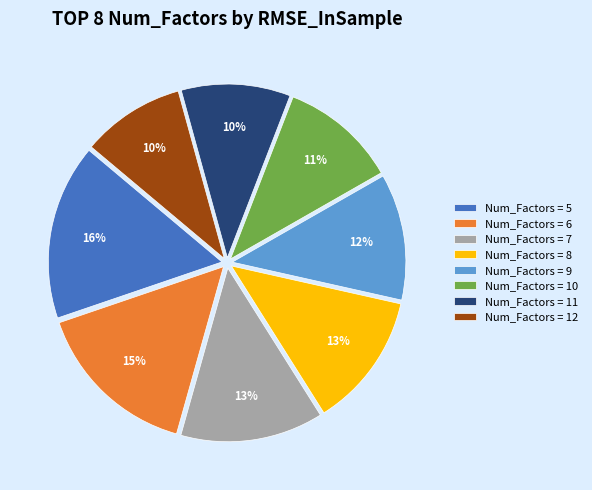

What percentage is the Num_Factors = 6 slice, to the nearest percent?

15%